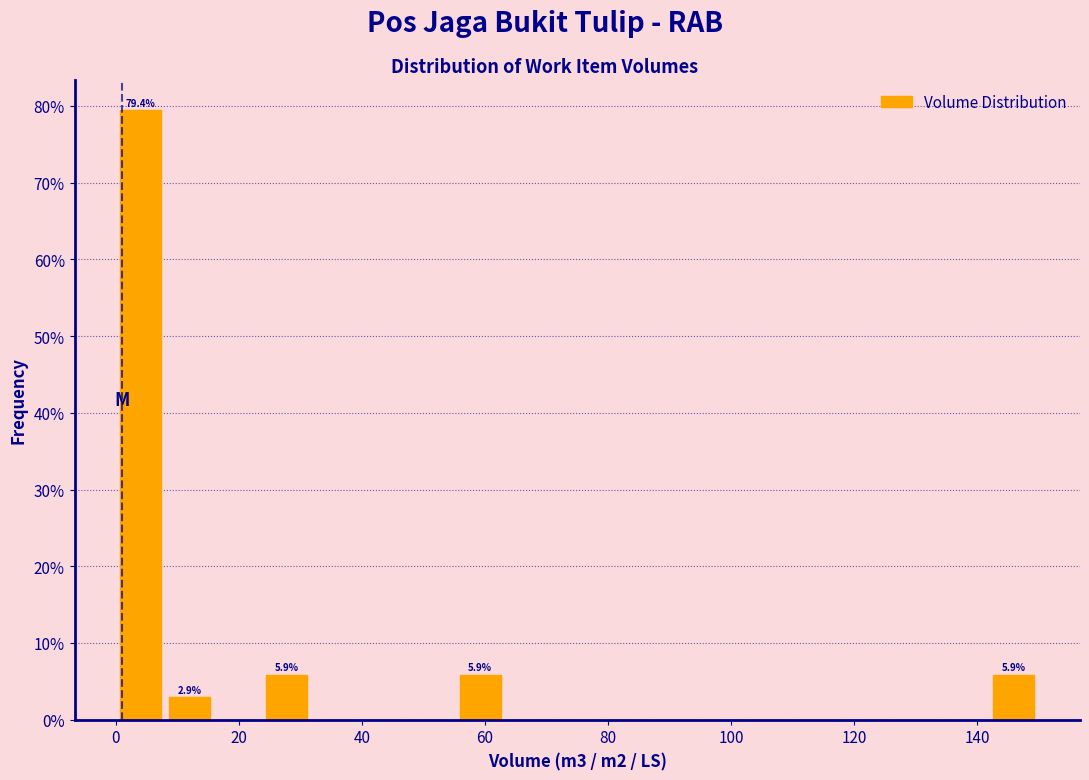

Around what value on the x-axis is the tallest bar? Give the approximate position of its centre, as read against the axis.

4